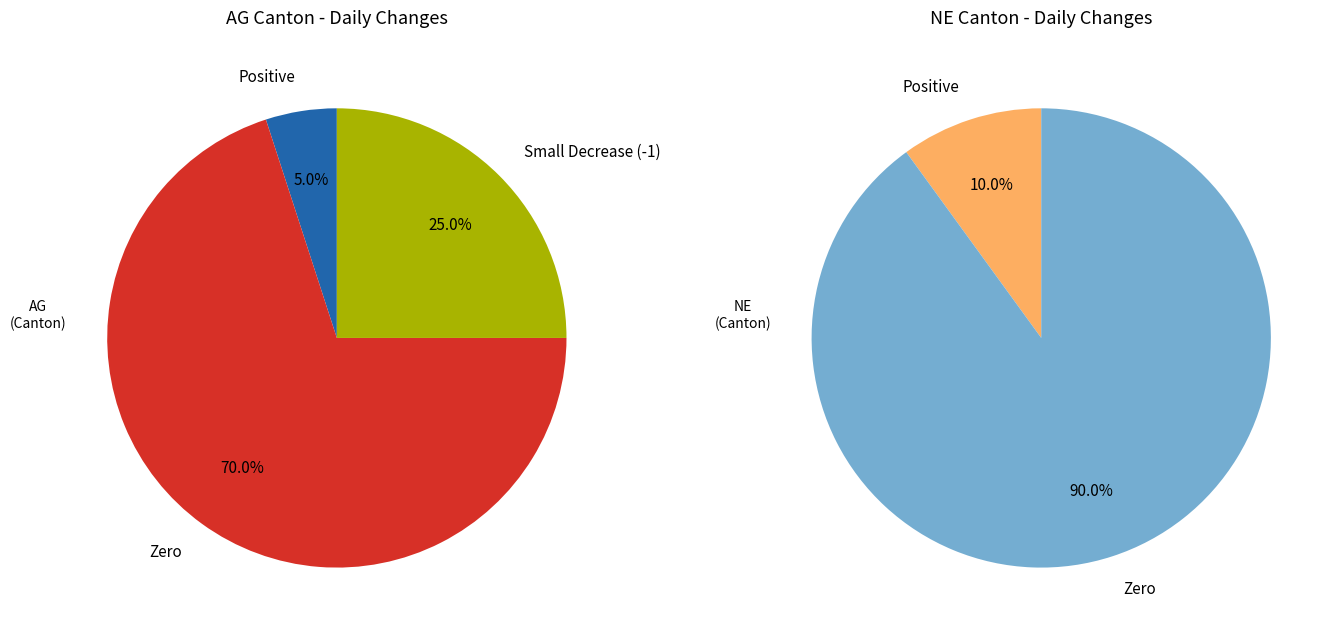

Rank the series by their average value, from highest to lowest.

NE, AG